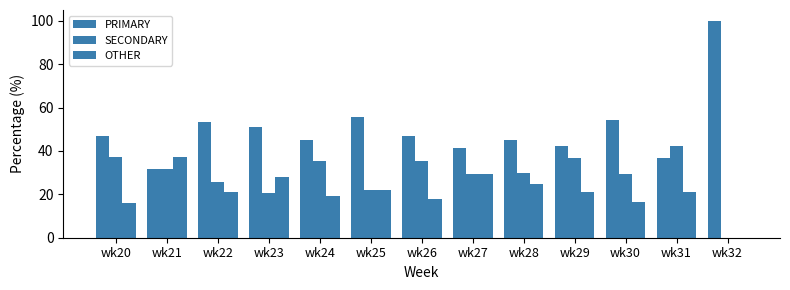

Are the bars horizontal?

No